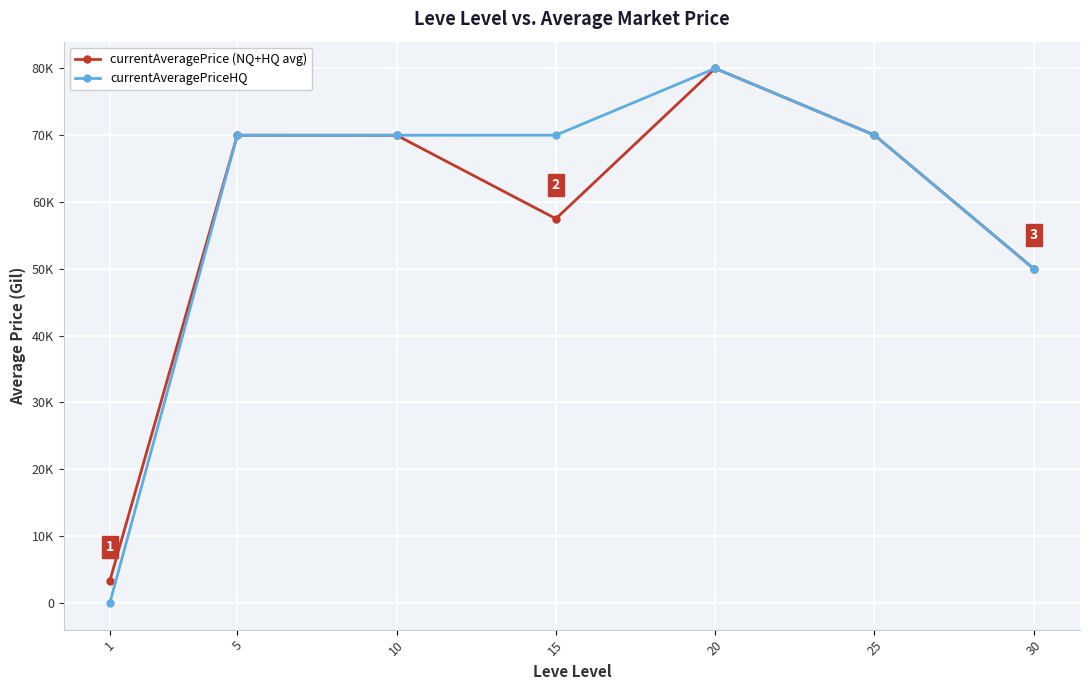

What value does the currentAveragePriceHQ series have at 5?

70007.0